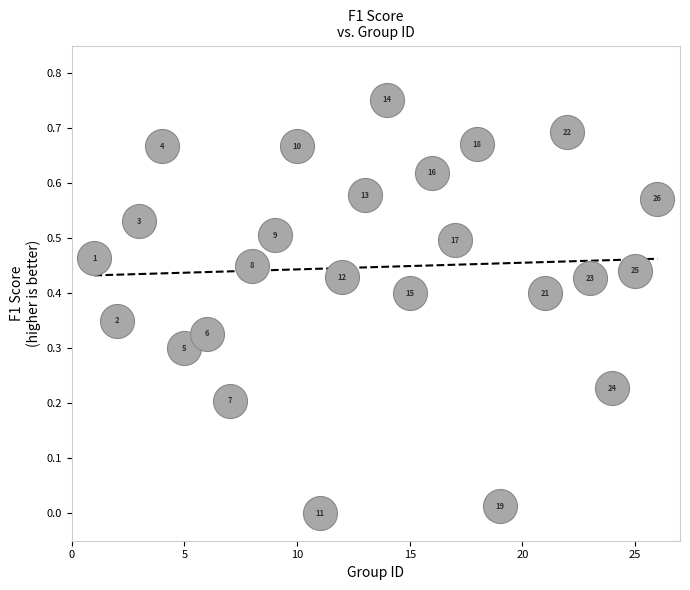

What is the range of X values (max minus min)?

25.0